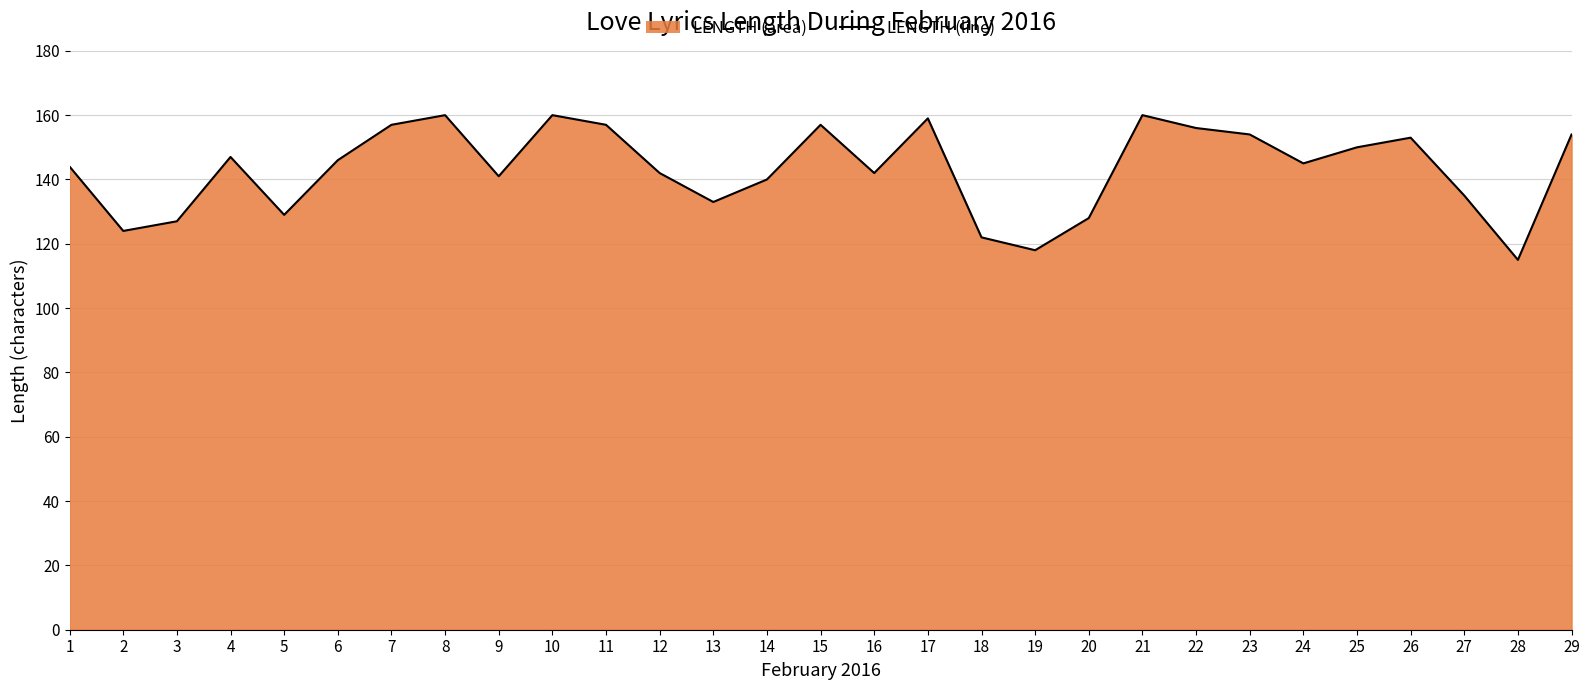

Between 9 and 26, which is larger?

26